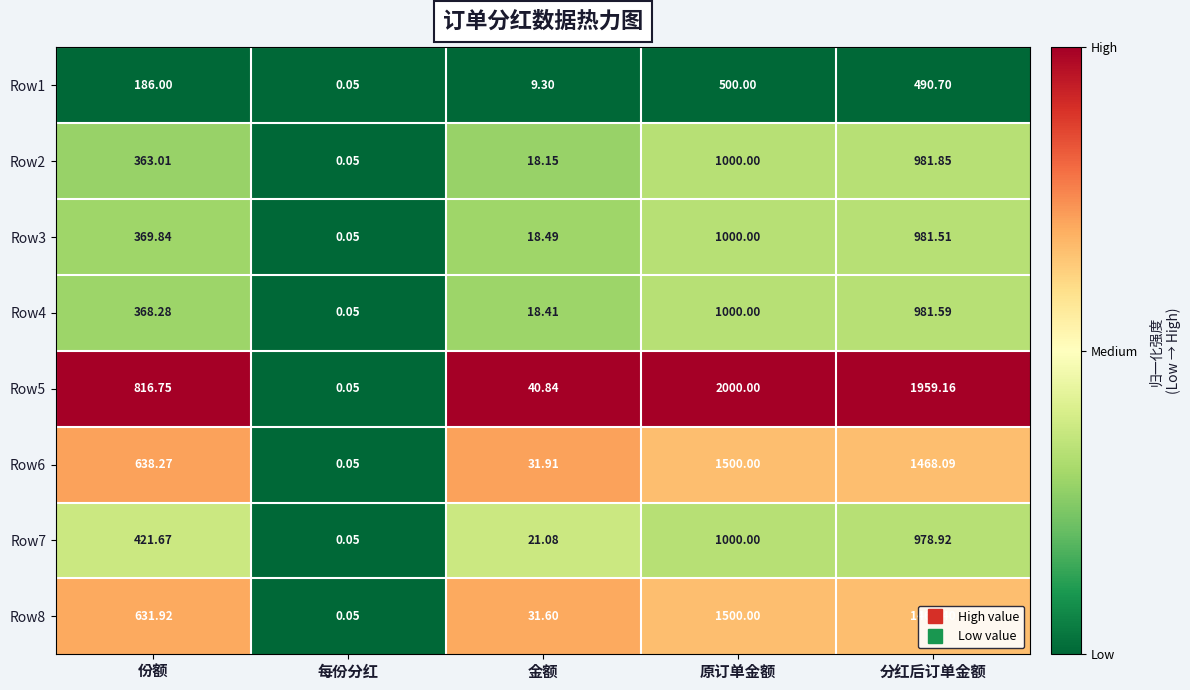

How many values in the Row6 series are below 638?

2